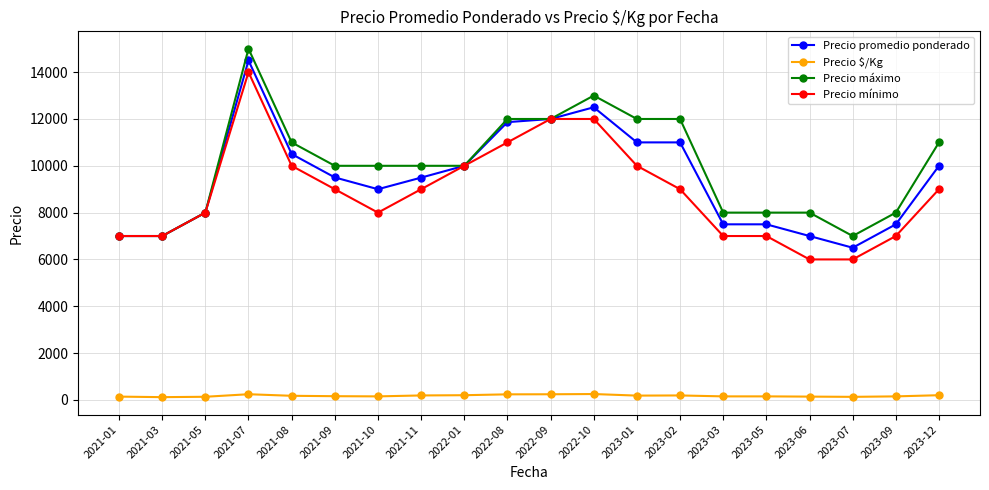

Rank the series at 2023-02 from highest to lowest value.

Precio máximo, Precio promedio ponderado, Precio mínimo, Precio $/Kg